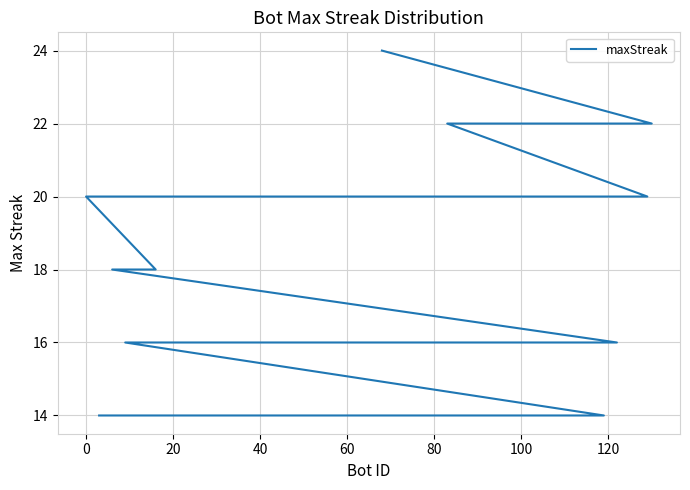

True or false: the data shows 4 at 38.

False